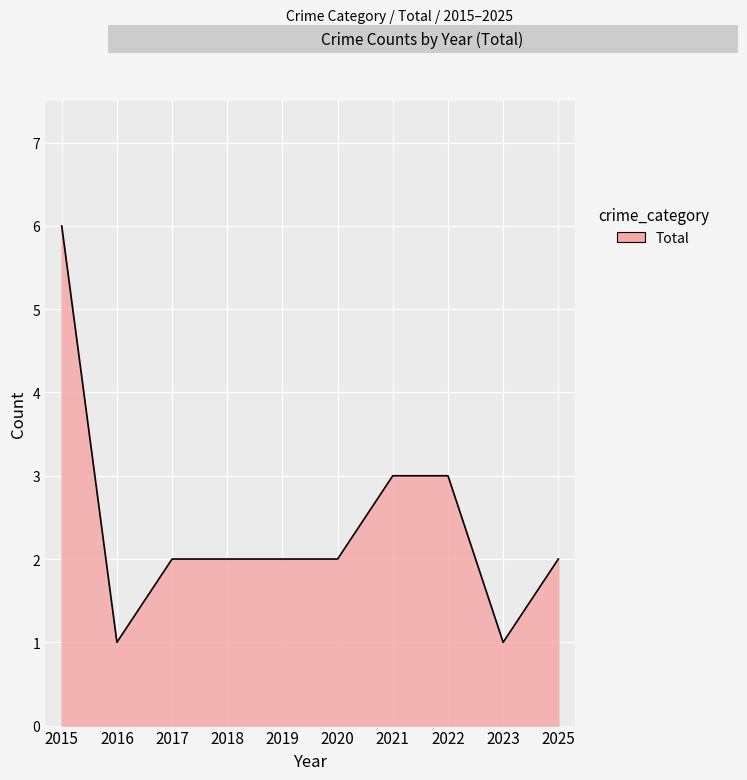

Reading left to right, extract all data points from this chart.

2015=6	2016=1	2017=2	2018=2	2019=2	2020=2	2021=3	2022=3	2023=1	2025=2